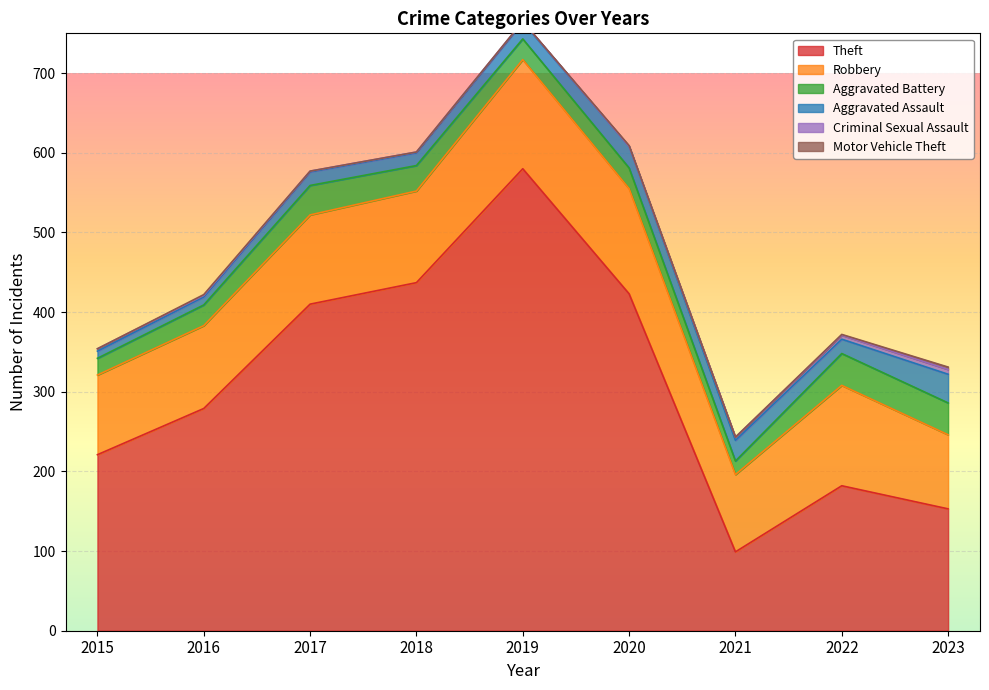

What is the difference between the highest and lowest values at 2023?

150